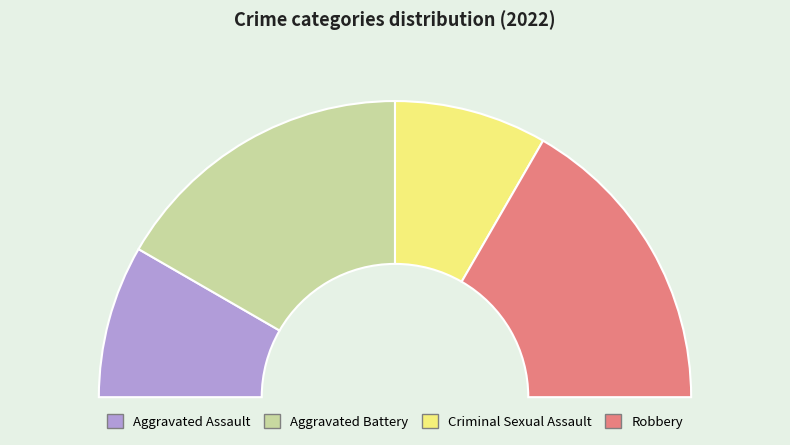

What is the change in value from Aggravated Assault to Robbery?

+1